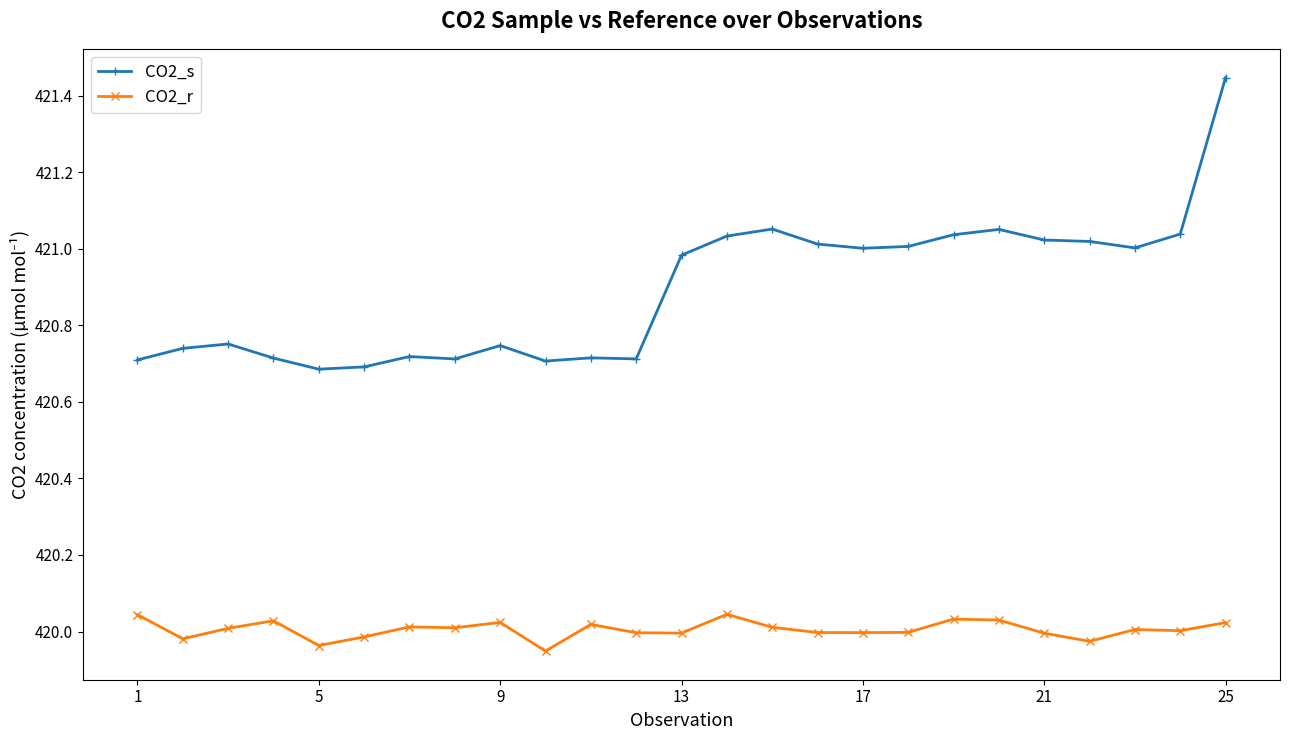

True or false: CO2_s has more than 0 points higher than both neighbors.

True